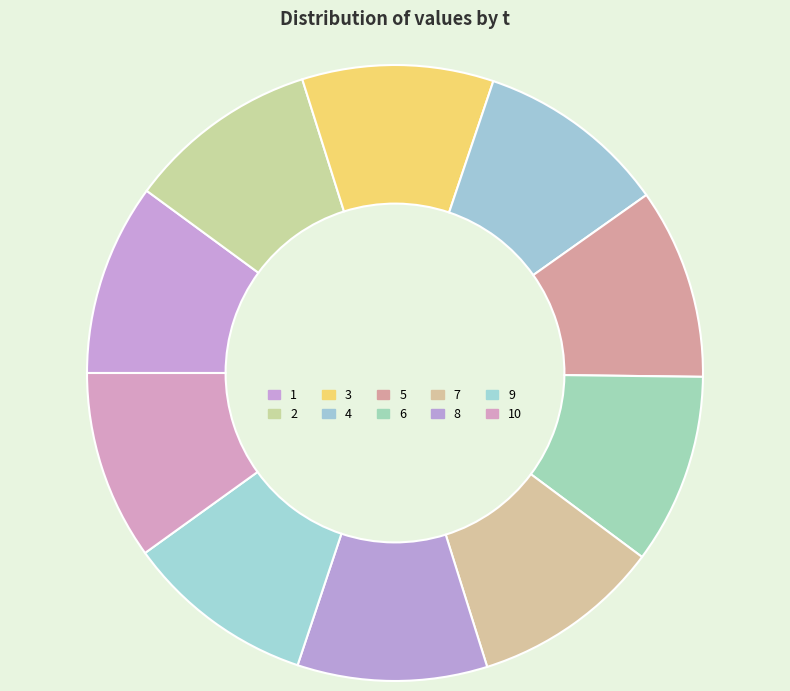

Combined, do 4 and 1 account for over 50%?

No